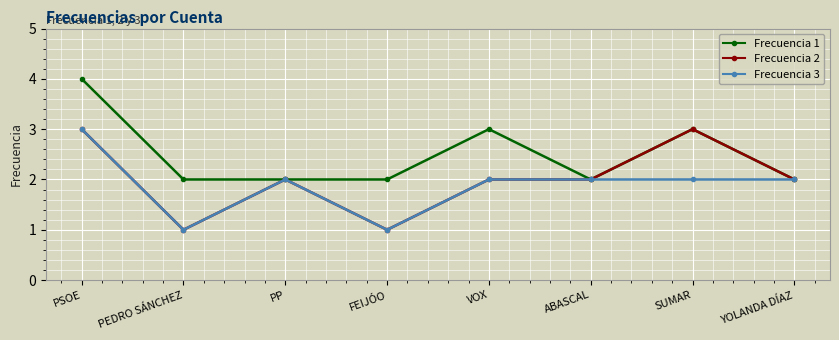

Reading left to right, transcribe all the data shown in this chart.

Frecuencia 1: PSOE=4	PEDRO SÁNCHEZ=2	PP=2	FEIJÓO=2	VOX=3	ABASCAL=2	SUMAR=3	YOLANDA DÍAZ=2
Frecuencia 2: PSOE=3	PEDRO SÁNCHEZ=1	PP=2	FEIJÓO=1	VOX=2	ABASCAL=2	SUMAR=3	YOLANDA DÍAZ=2
Frecuencia 3: PSOE=3	PEDRO SÁNCHEZ=1	PP=2	FEIJÓO=1	VOX=2	ABASCAL=2	SUMAR=2	YOLANDA DÍAZ=2